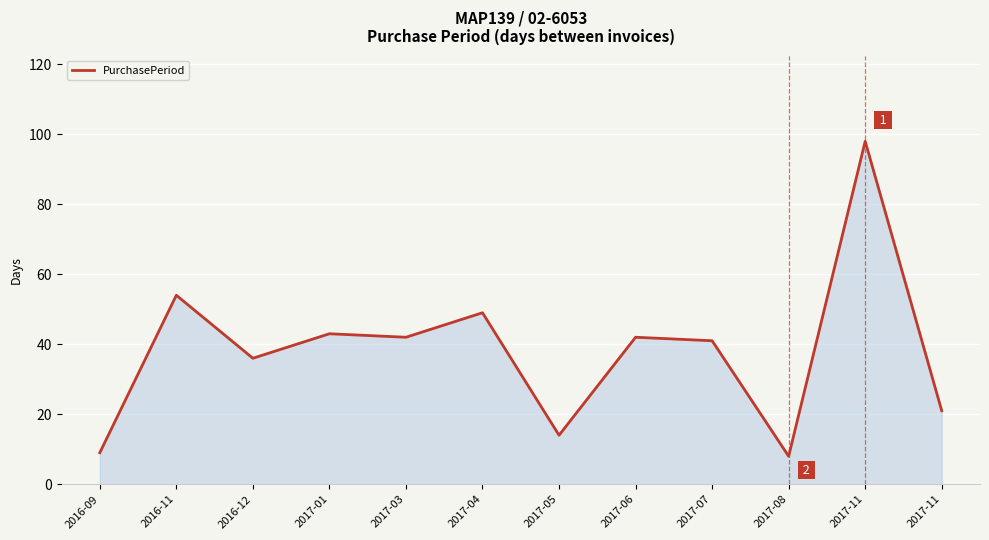

Is it true that the value at 2017-04 is 34?

False